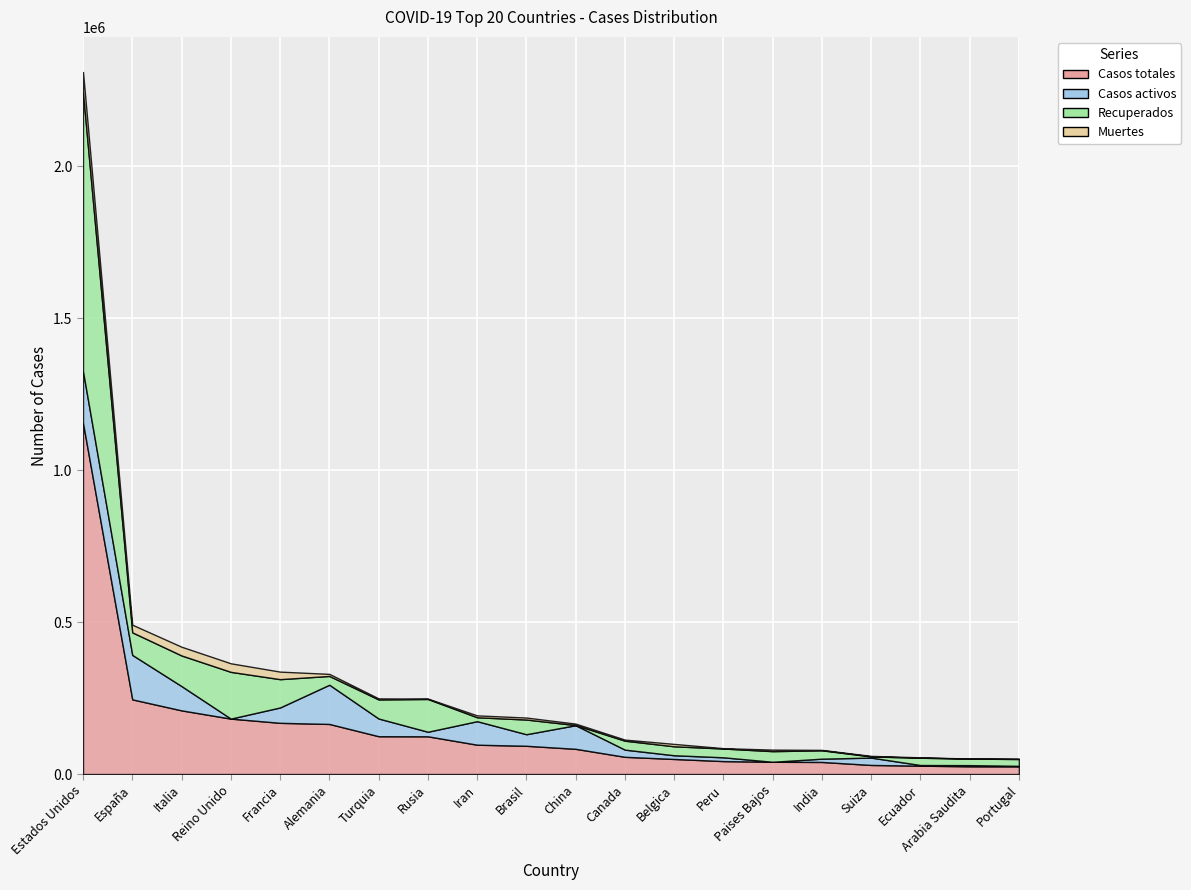

How many data points in Recuperados are less than 29541?

10